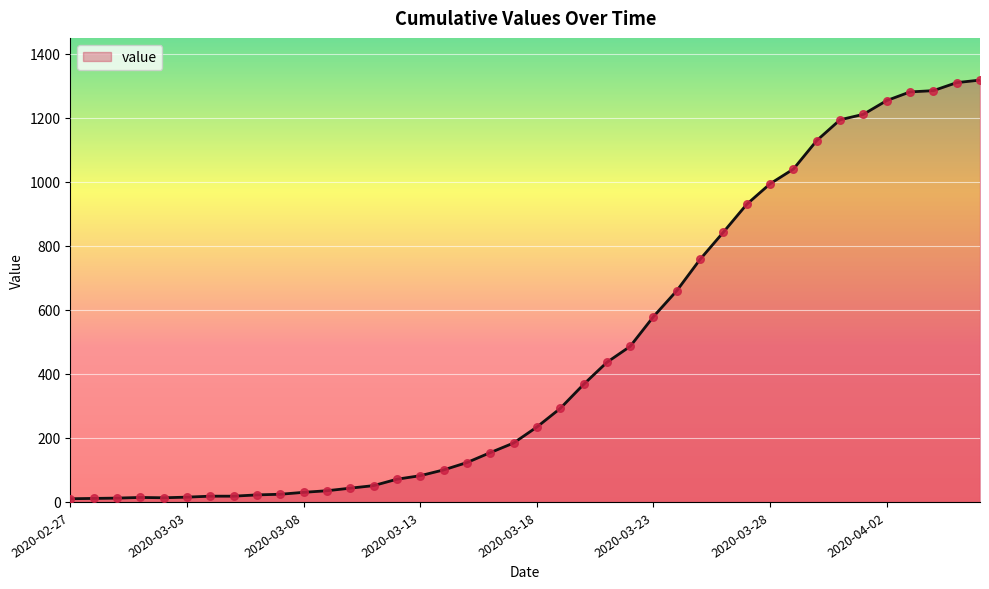

What is the greatest value displayed?

1318